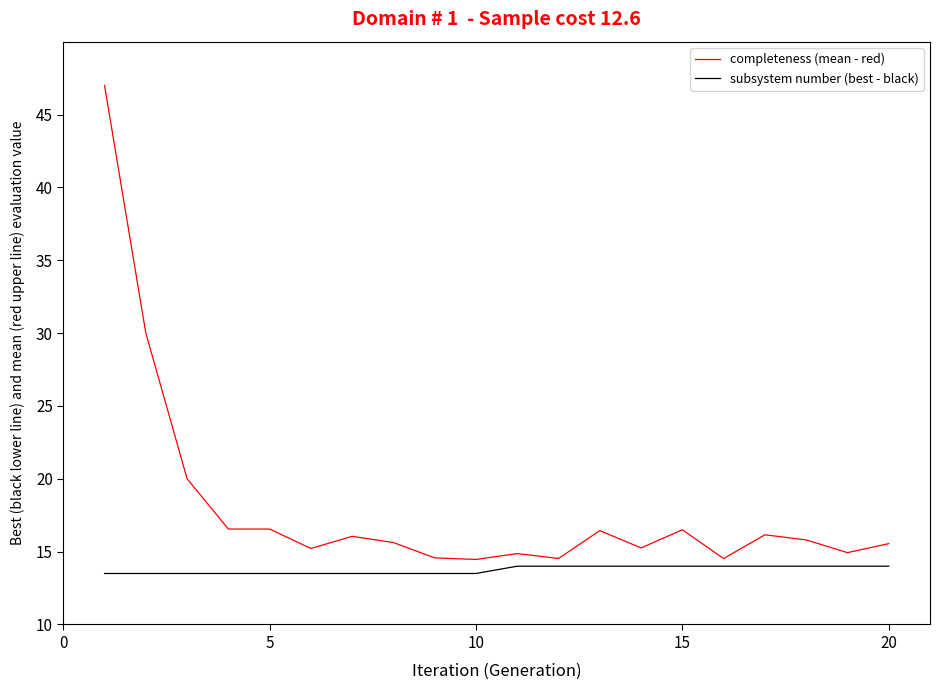

Reading left to right, transcribe all the data shown in this chart.

completeness (mean - red): 47.0	30.0	20.0	16.6	16.6	15.2	16.1	15.6	14.6	14.5	14.9	14.5	16.4	15.3	16.5	14.5	16.2	15.8	14.9	15.5
subsystem number (best - black): 13.5	13.5	13.5	13.5	13.5	13.5	13.5	13.5	13.5	13.5	14.0	14.0	14.0	14.0	14.0	14.0	14.0	14.0	14.0	14.0